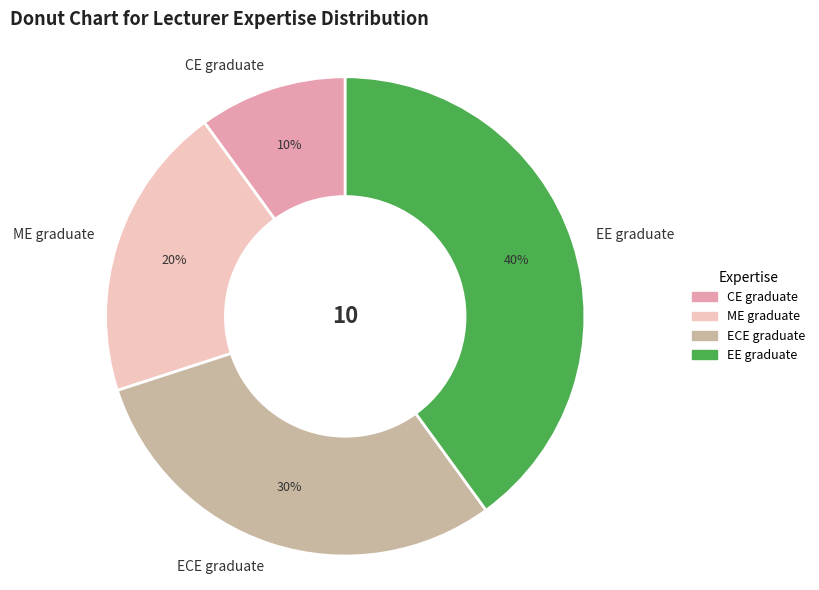

To the nearest percent, what percentage of the pie is ECE graduate?

30%